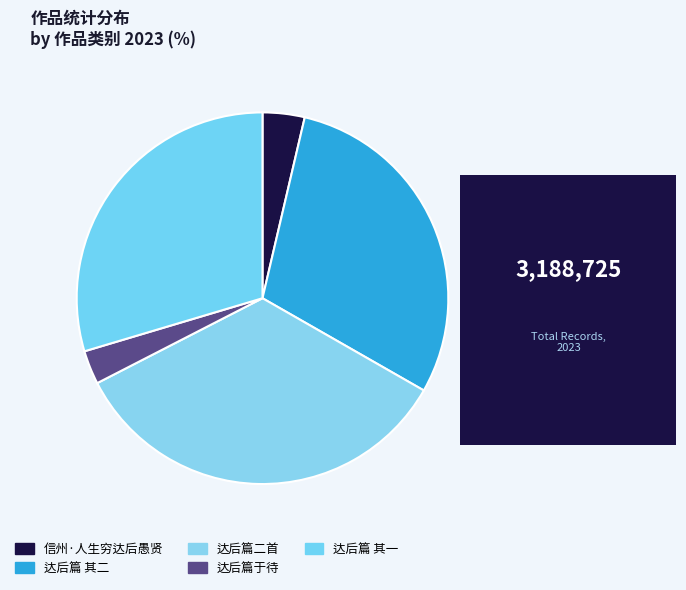

Is there a majority slice in this chart?

No